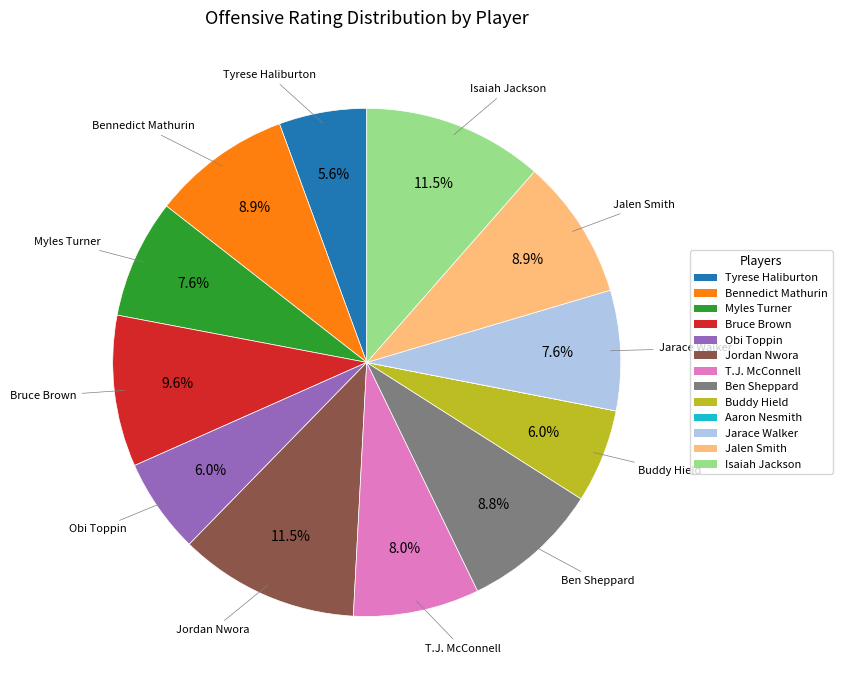

How much of the chart is everything except T.J. McConnell?

92.0%